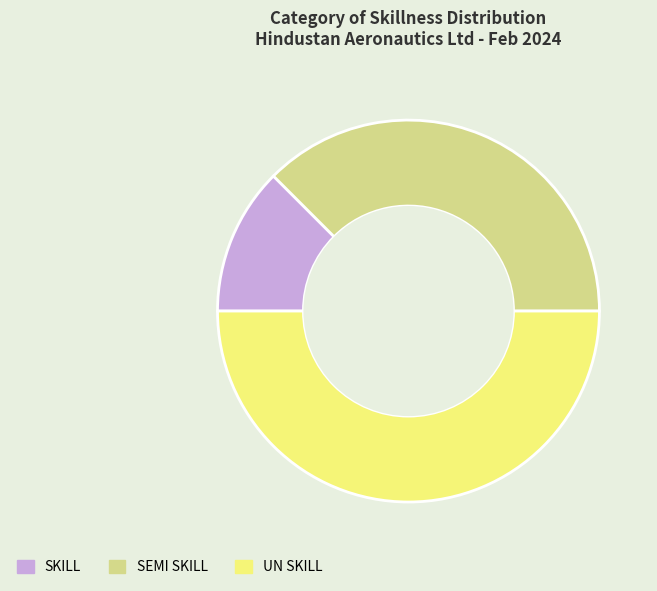

Which slice is the smallest?

SKILL